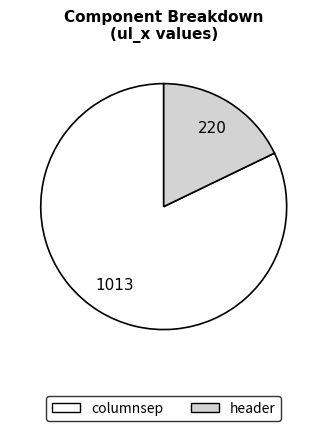

Is there any slice that represents more than half of the pie?

Yes